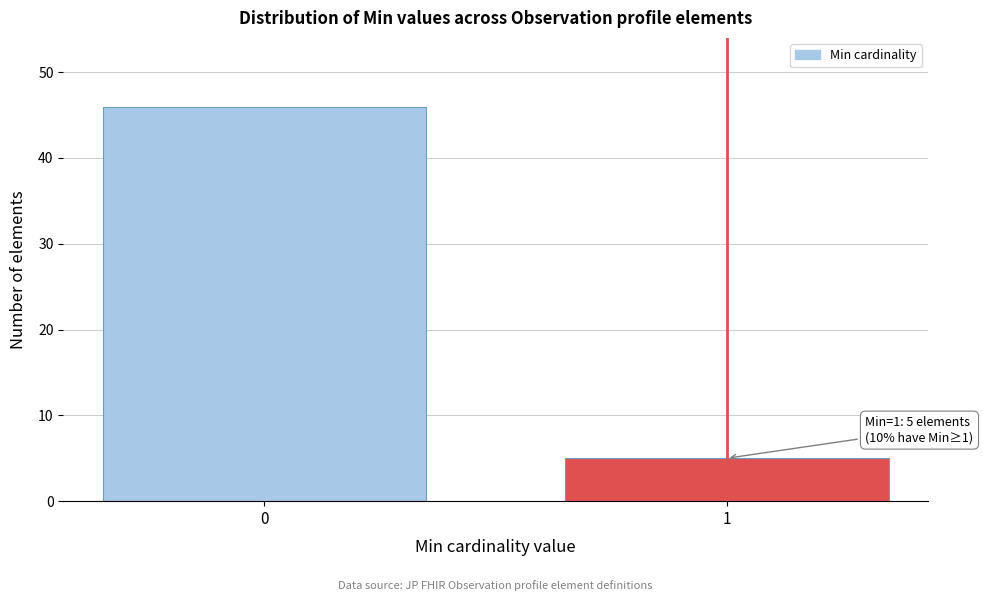

Reading left to right, extract all data points from this chart.

46	5